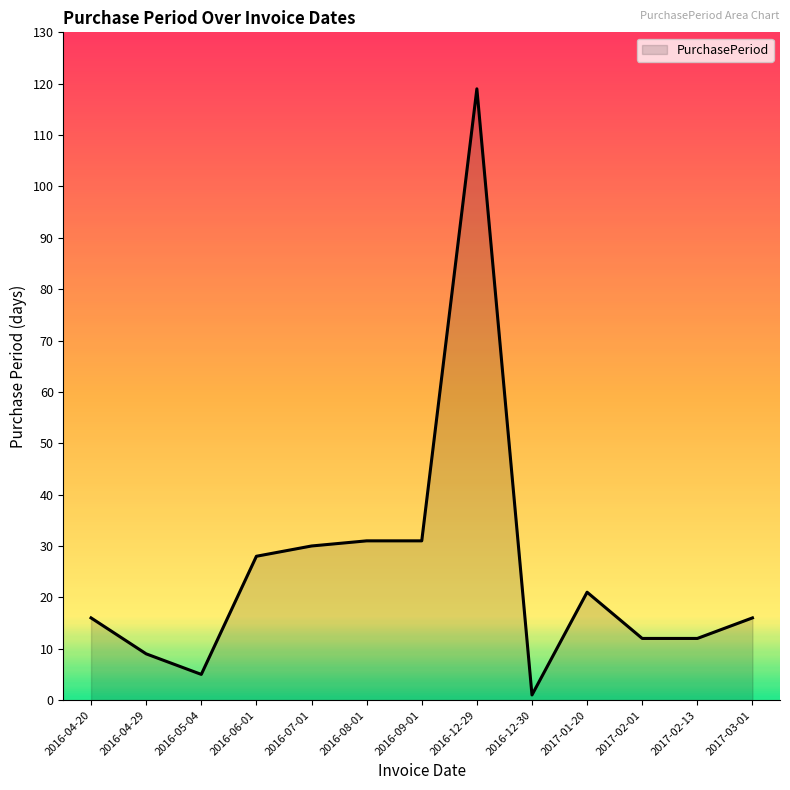

What position from the left is 2017-02-01?

11